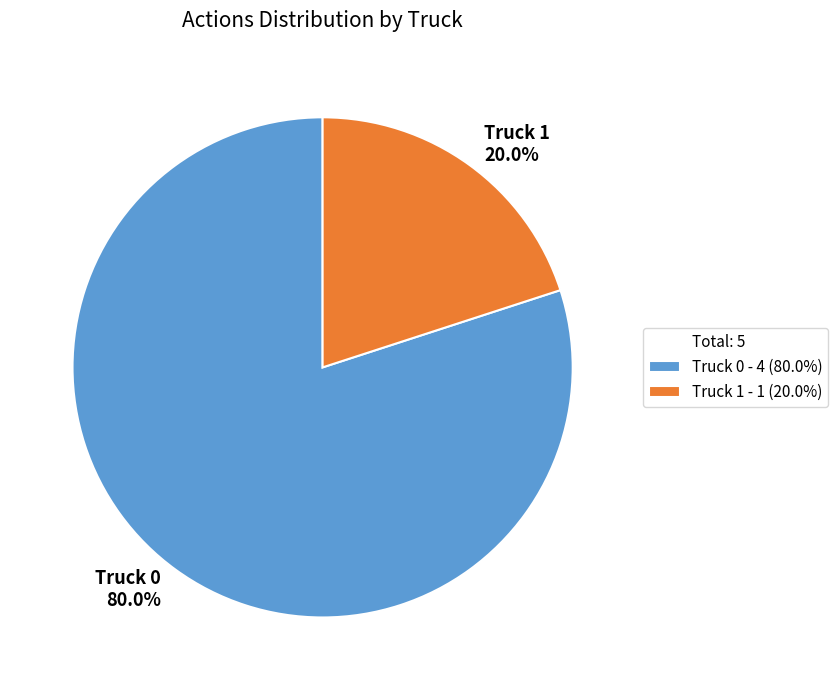

Does any single category account for the majority?

Yes